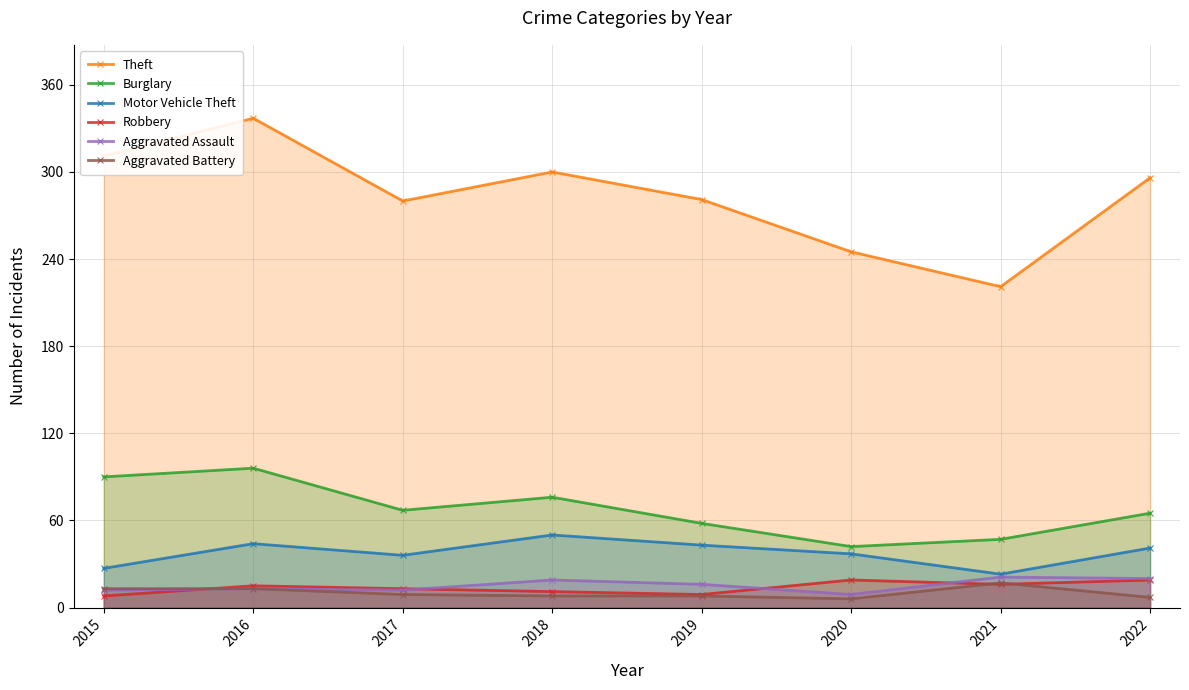

What is the minimum value shown in the chart?

6